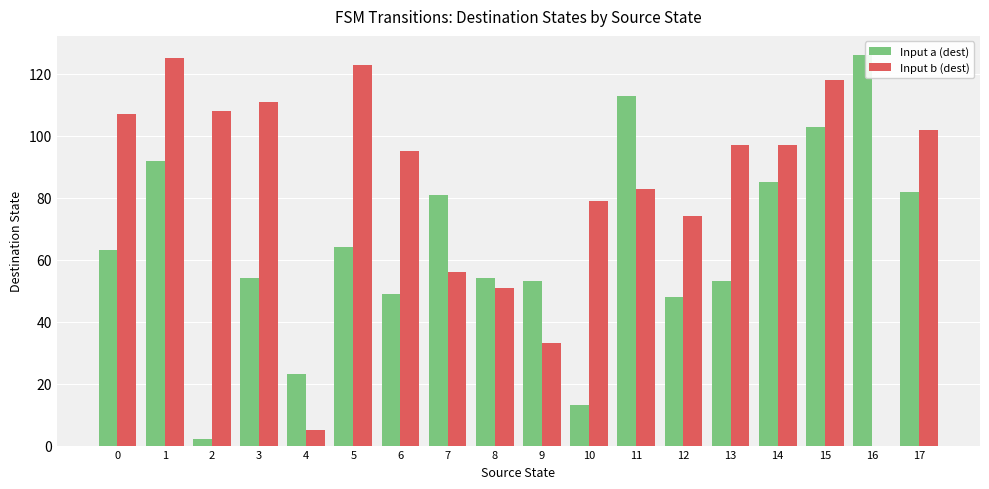

What is the greatest value displayed?

126